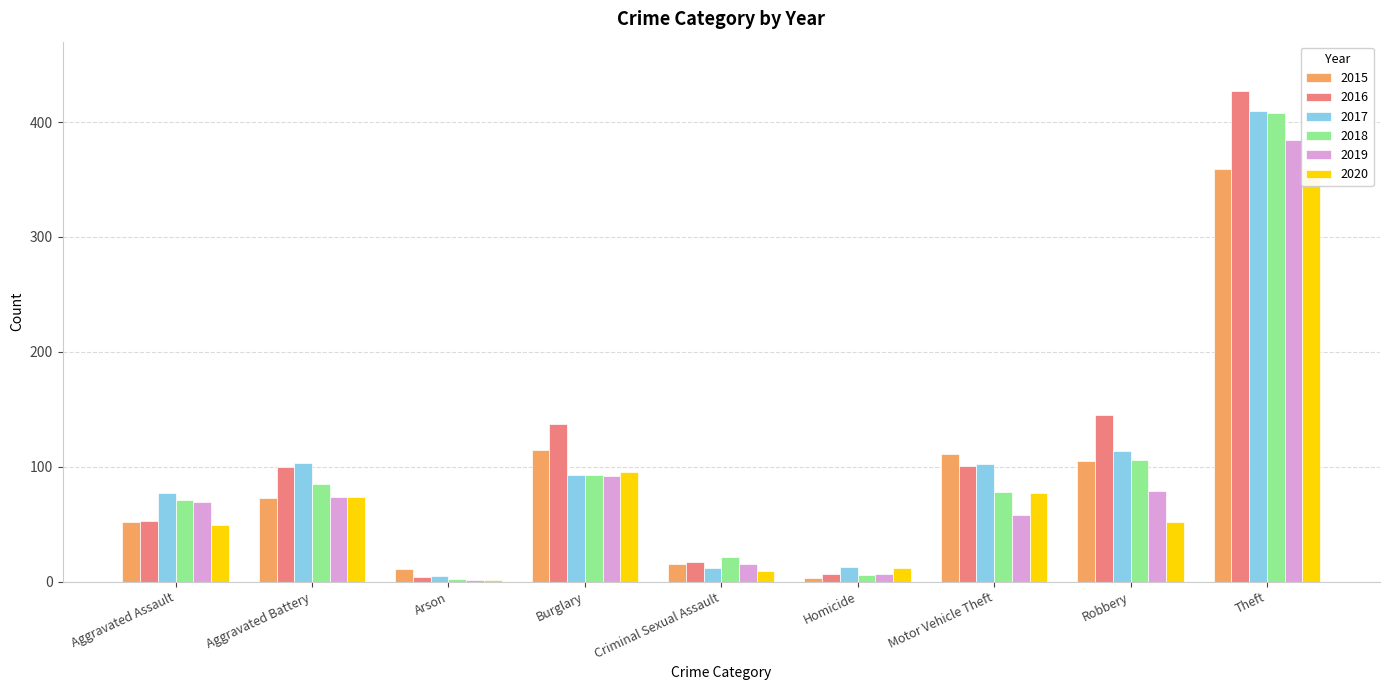

What position from the right is Robbery?

2